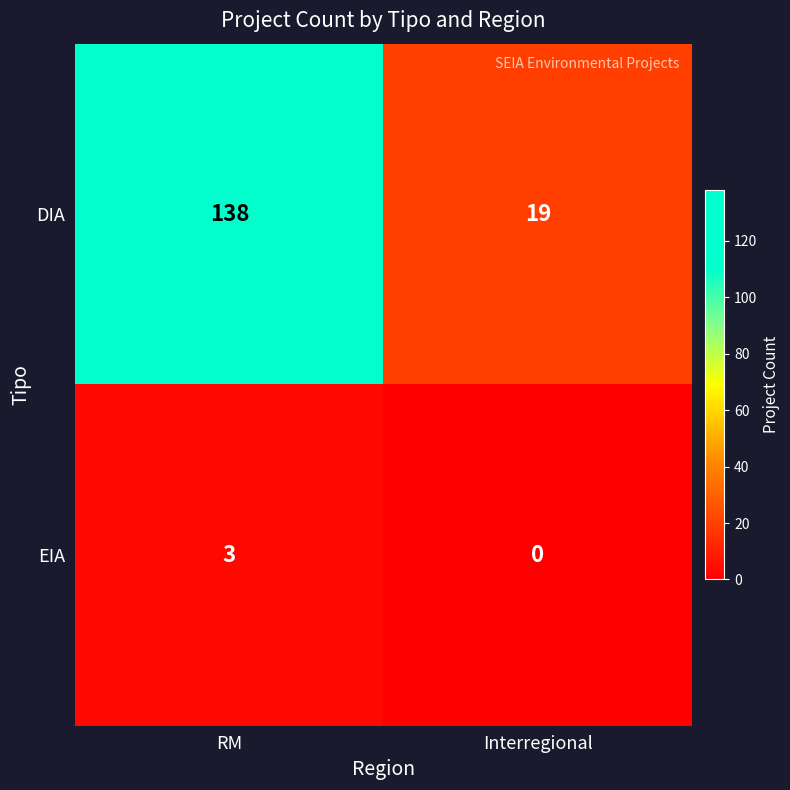

True or false: DIA has a value of 37 at RM.

False